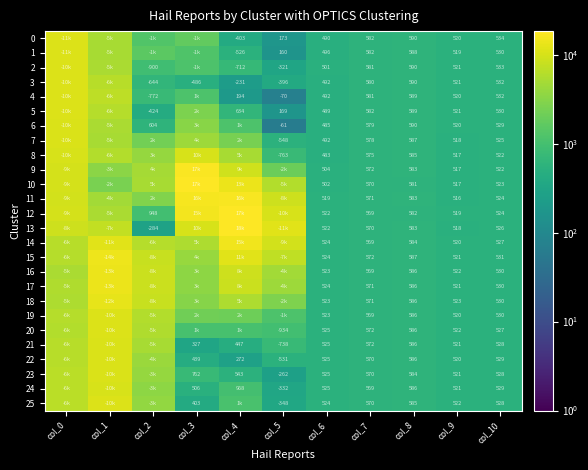

True or false: 18 has a value of 958 at col_8.

False